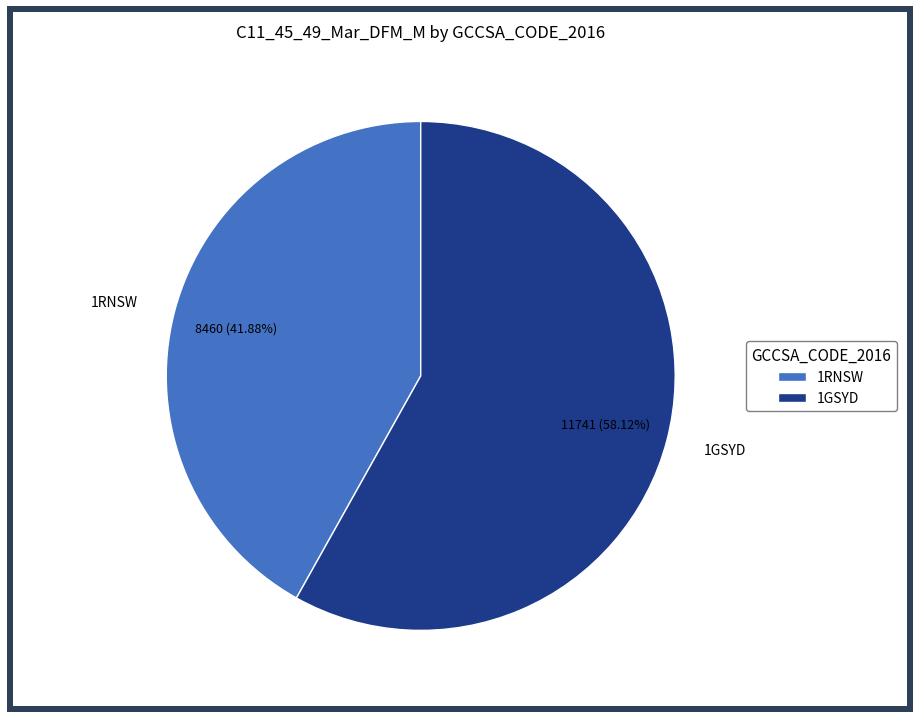

To the nearest percent, what is the combined percentage of 1GSYD and 1RNSW?

100%